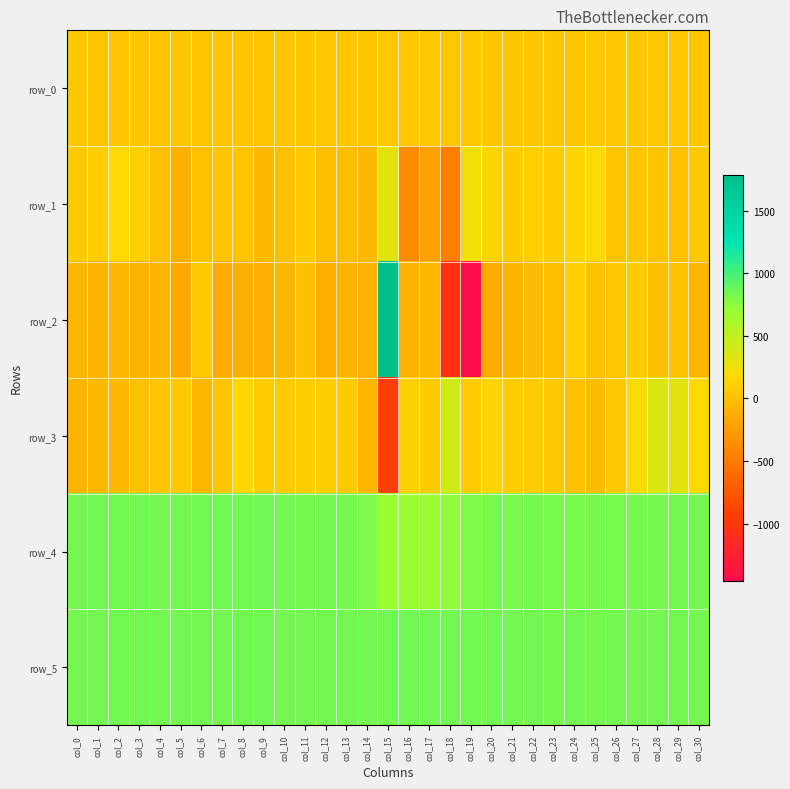

List the series in order of their peak value, lowest first.

row_0, row_1, row_3, row_5, row_4, row_2